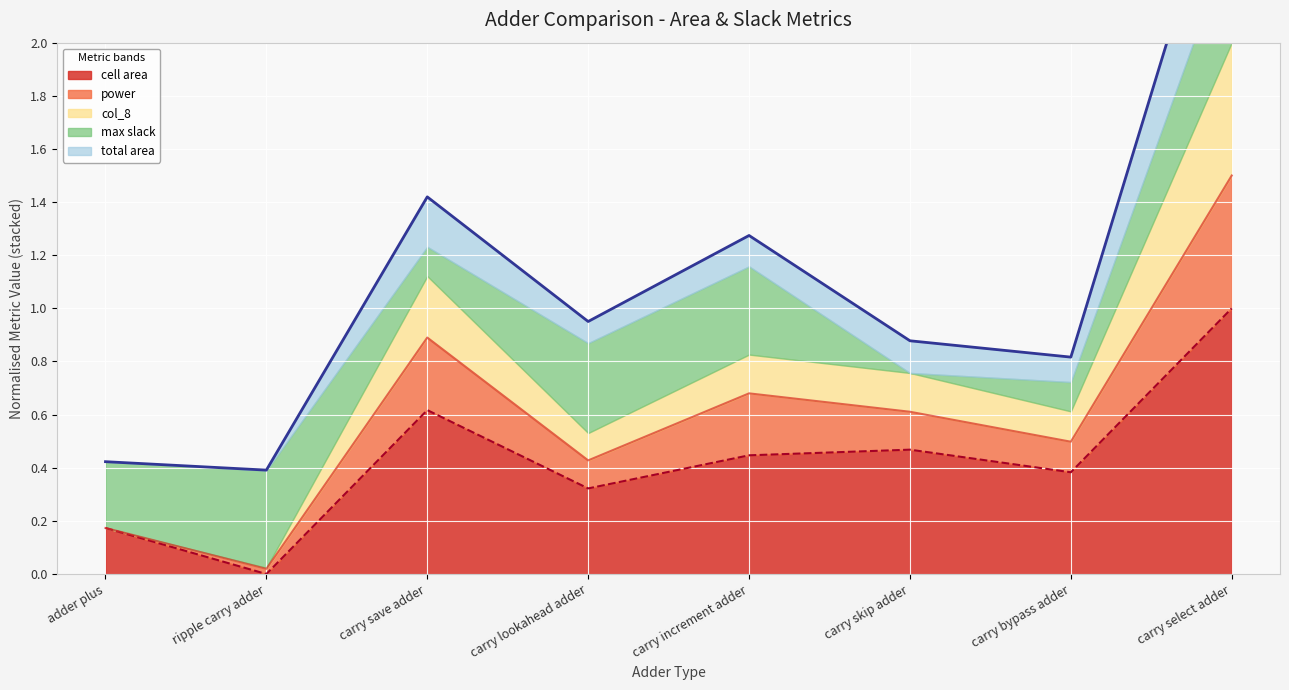

True or false: power and total area intersect in this chart.

False